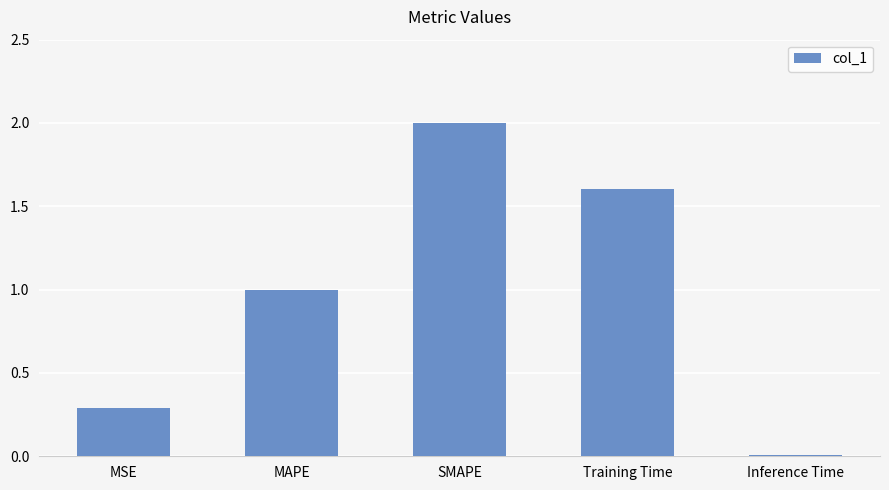

Are the bars horizontal?

No